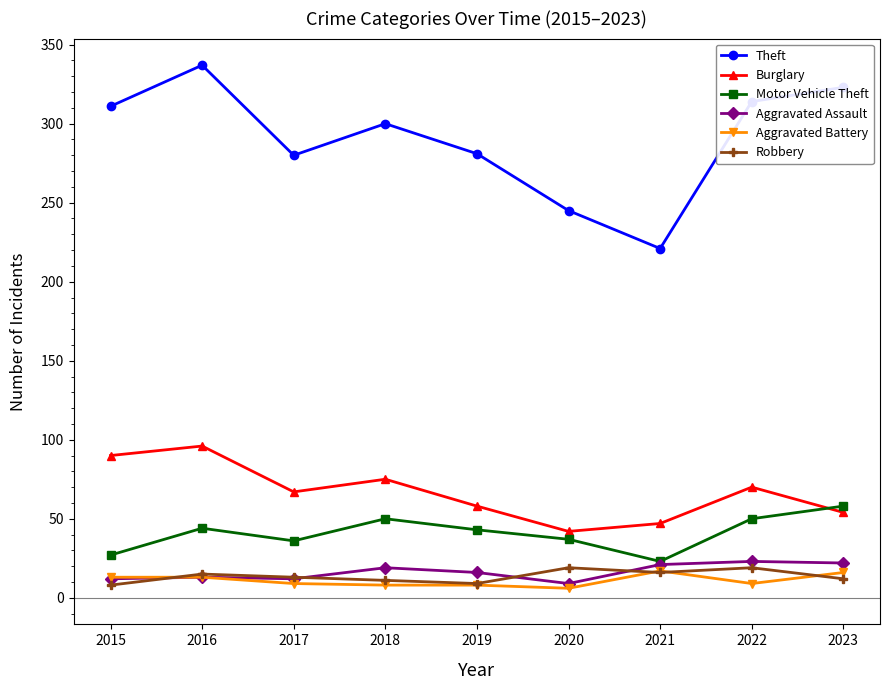

Is it true that Burglary equals 96 at 2016?

True